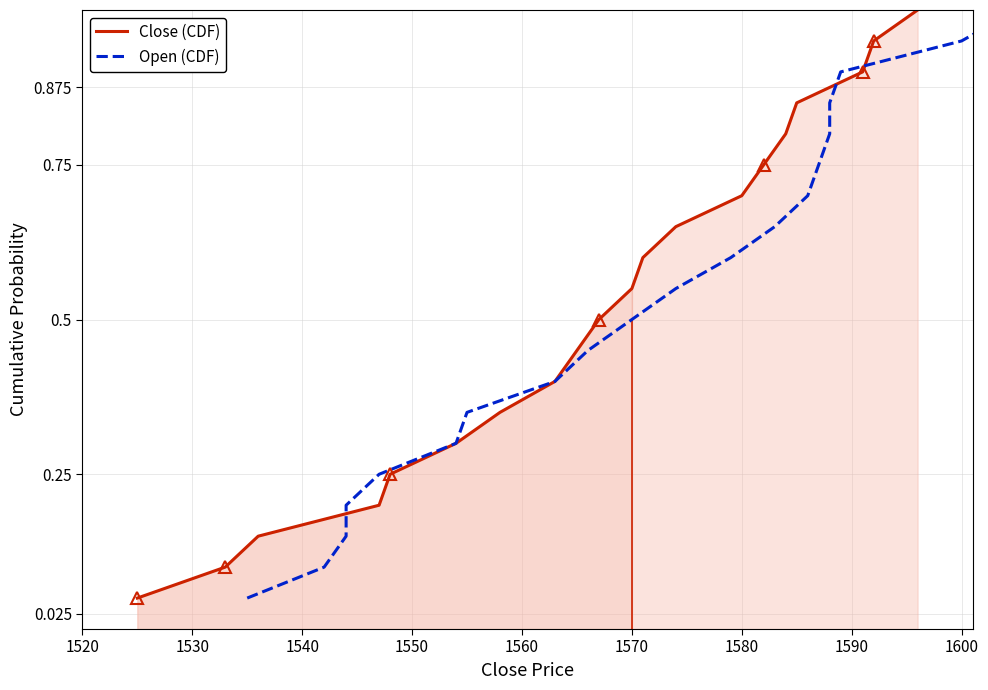

What is the average value of the Close (CDF) series?

0.5